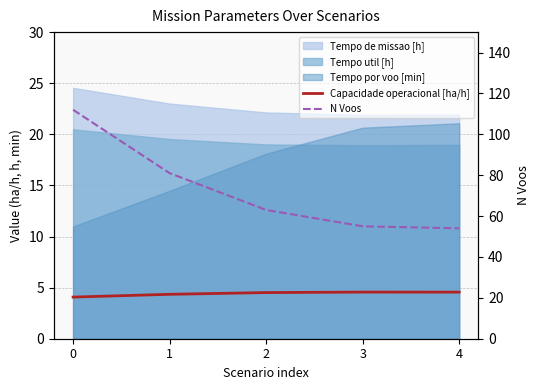

What is the sum of all N Voos values?

365.0